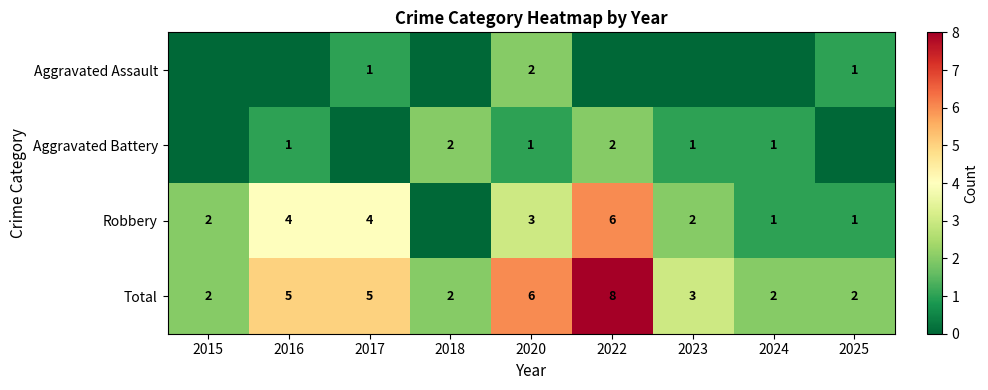

Count the Total values in the range 2 to 5.

7